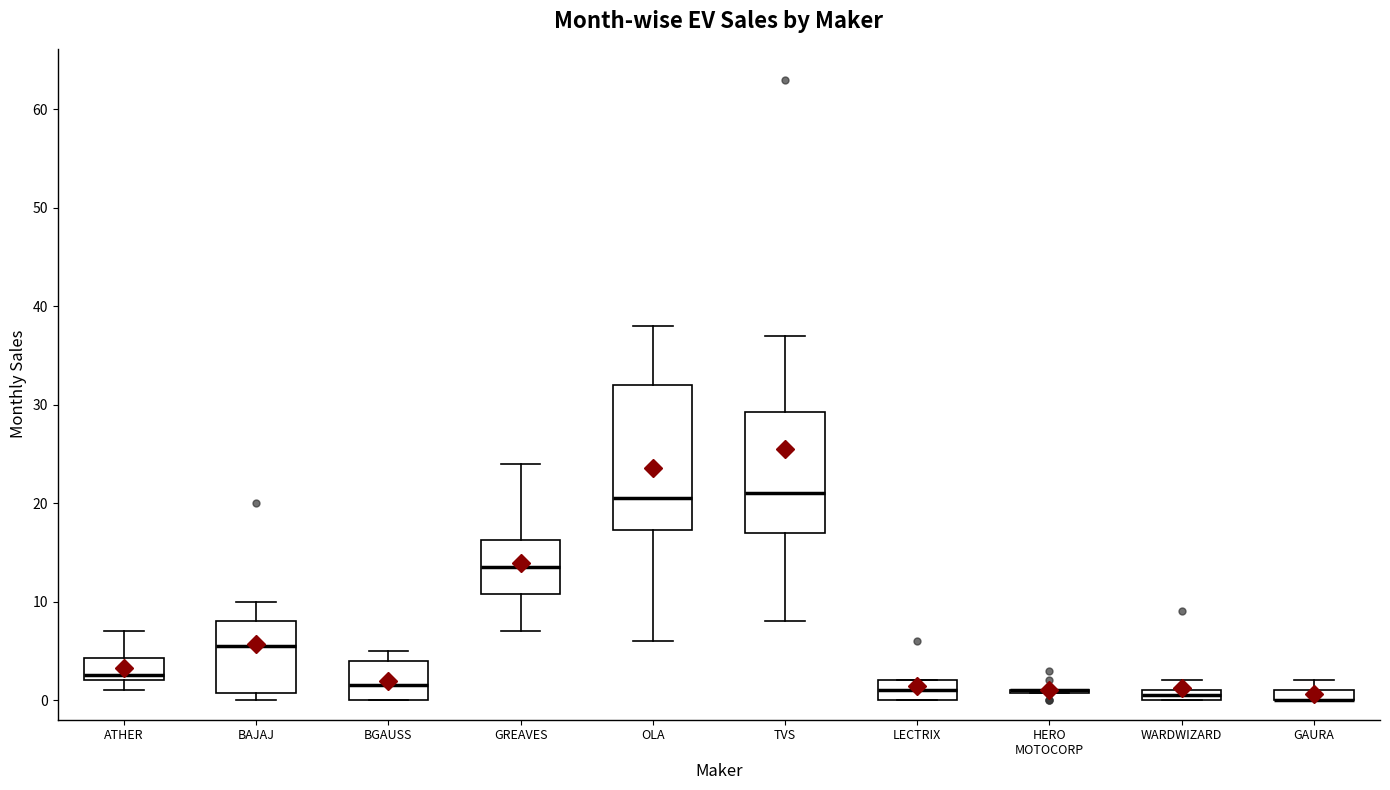

Where does the lower whisker of the box for OLA end on the y-axis? The values are not printed on the chart, so give them approximately, as read against the axis.

6